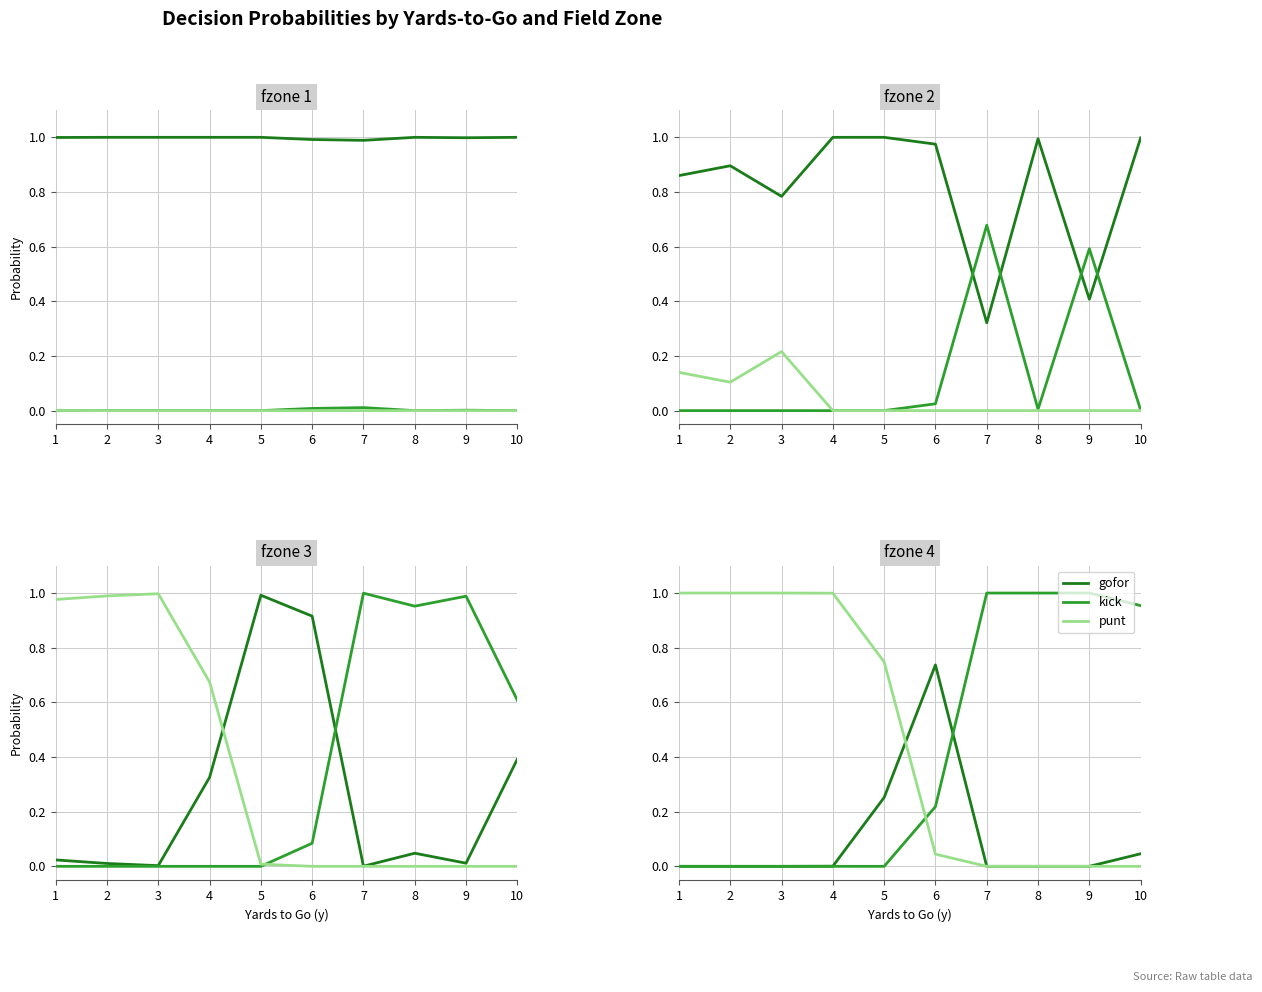

What is the difference between the maximum and minimum values in the kick series?

1.0